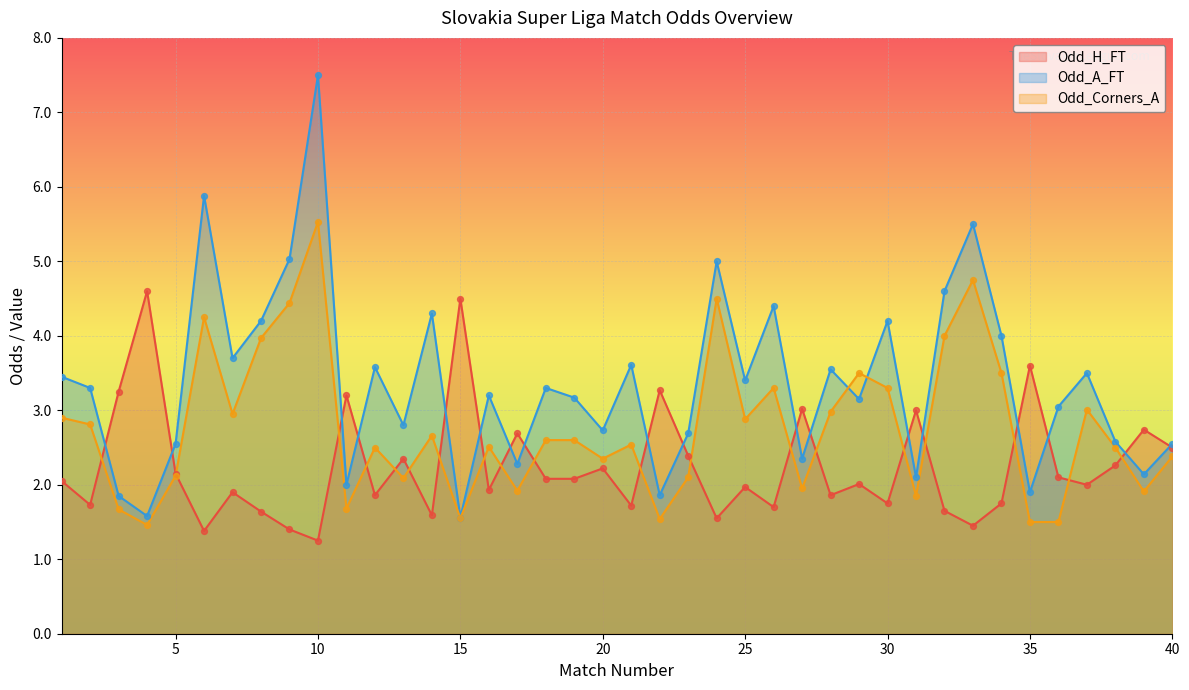

At which category is the sum across all series the highest?

10